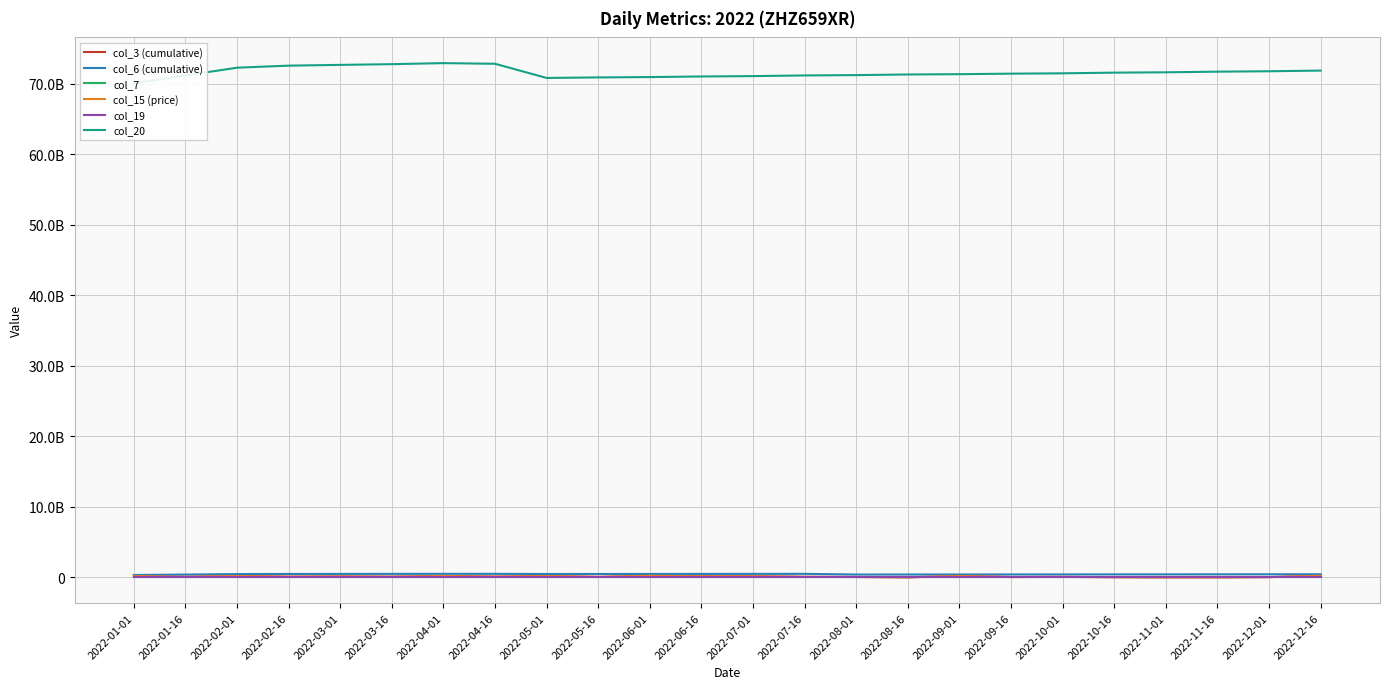

True or false: col_20 and col_3 (cumulative) cross at least once.

False